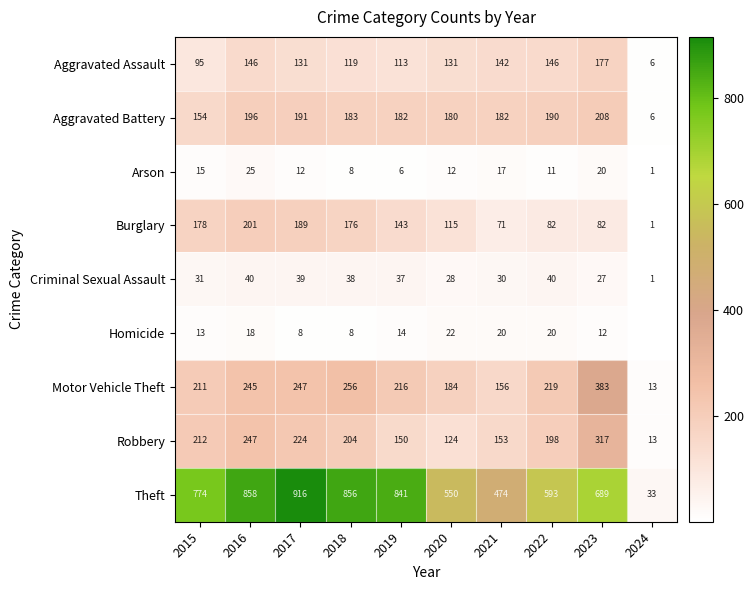

What is the spread (max minus min) of values at 2022?

582